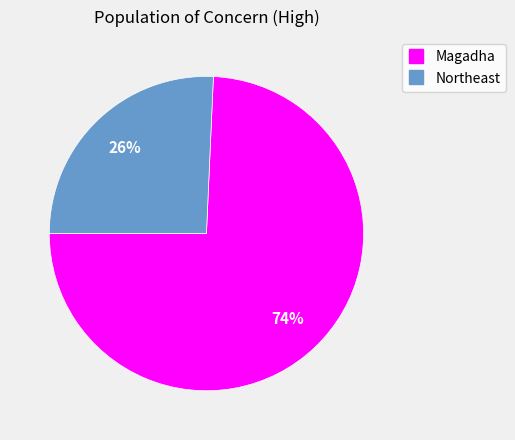

Rank the categories by value from lowest to highest.

Northeast, Magadha